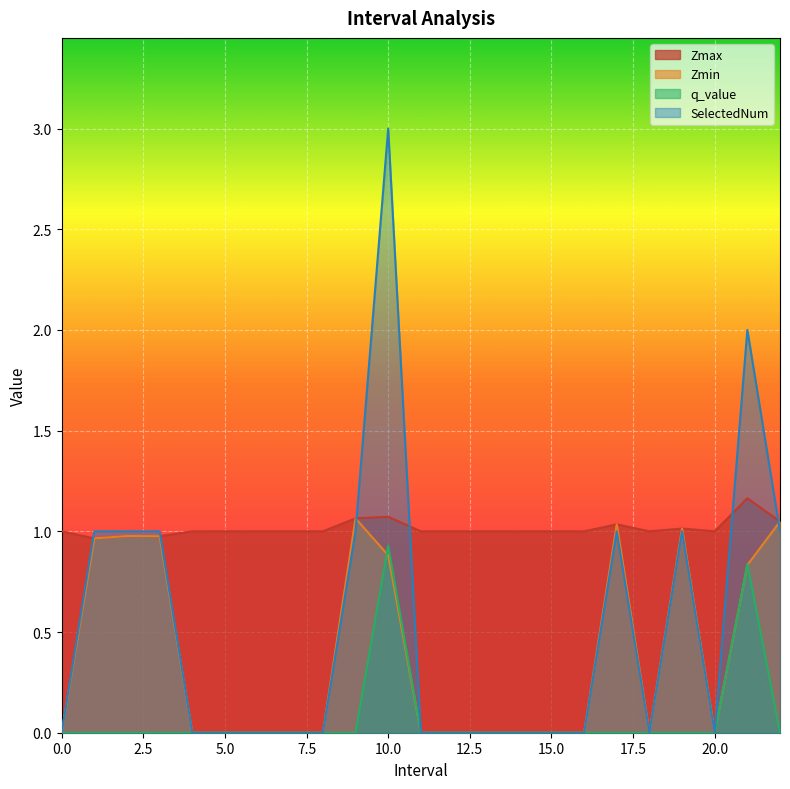

Which series has the largest total across all categories?

Zmax